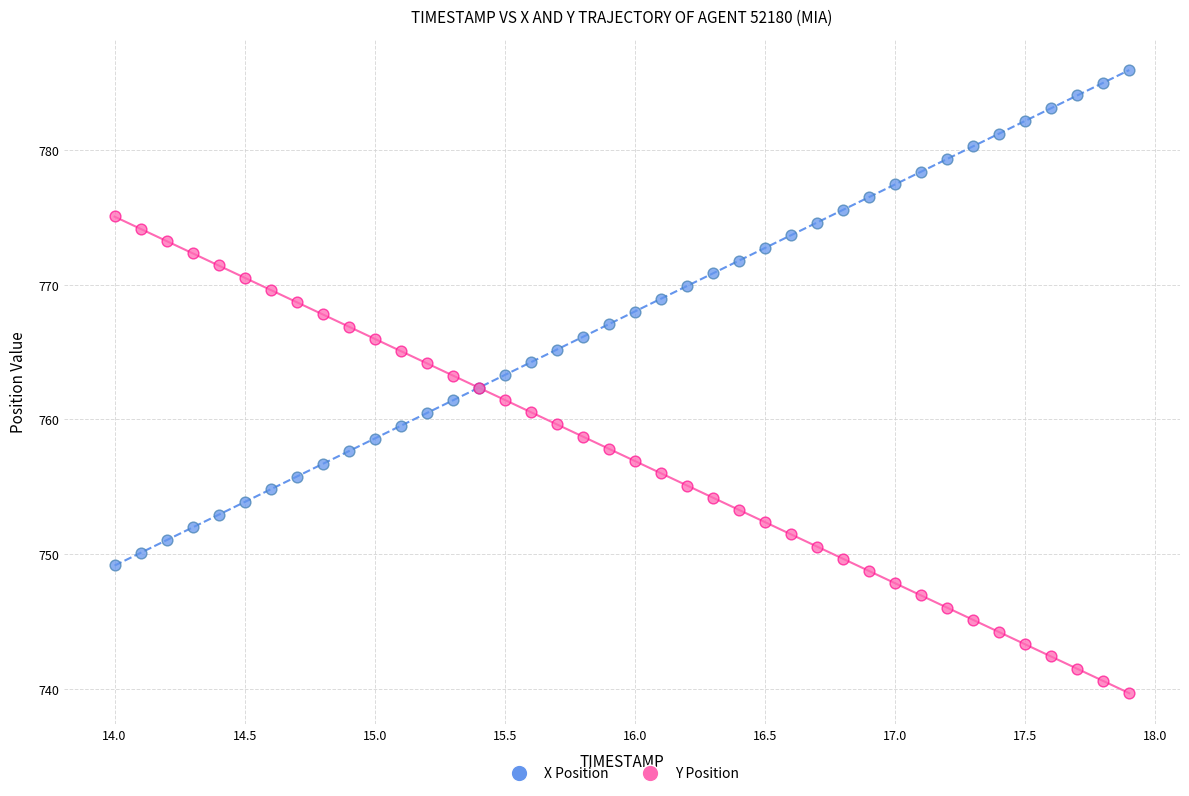

Which series reaches the maximum Y coordinate?

X Position